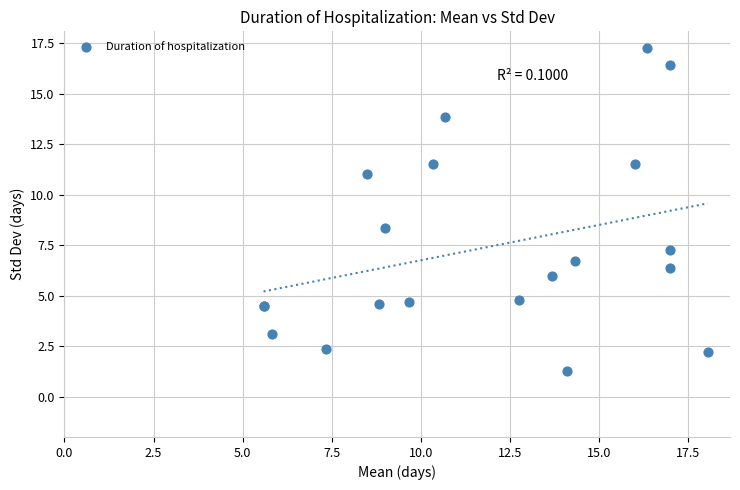

What Y value in the scatter plot is closest to 9?

8.4